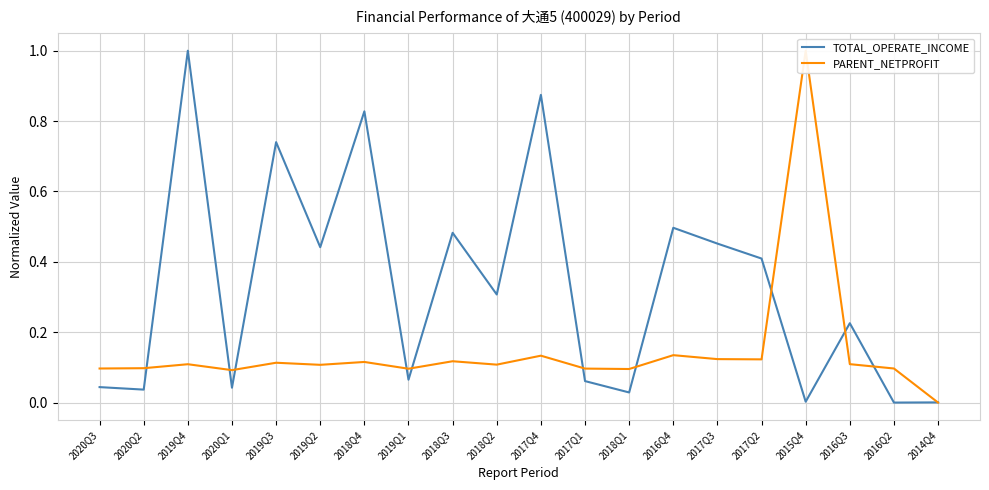

Is this an area chart (filled region under the line)?

No